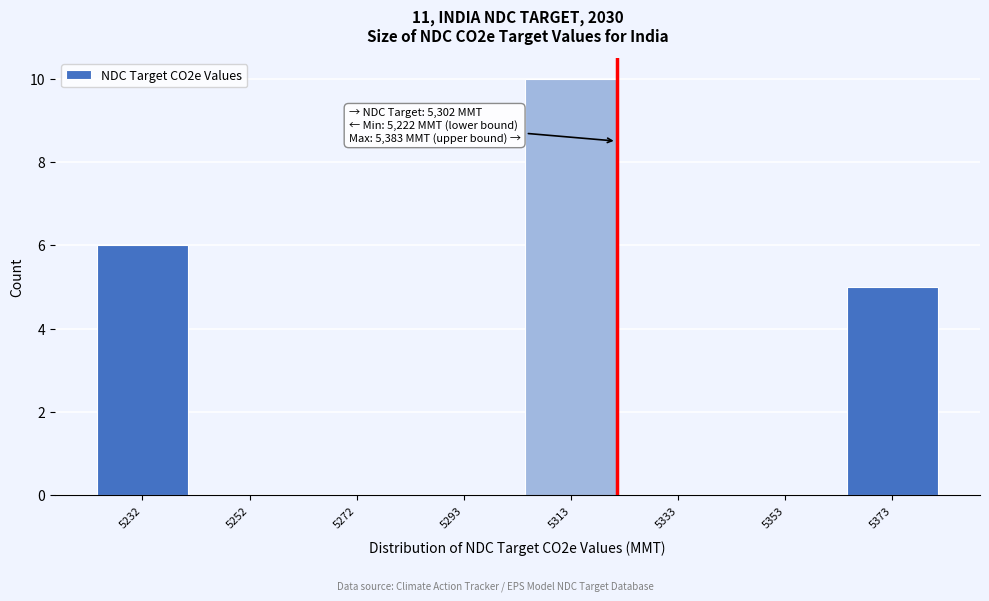

Reading left to right, extract all data points from this chart.

5232=6	5252=0	5272=0	5293=0	5313=10	5333=0	5353=0	5373=5